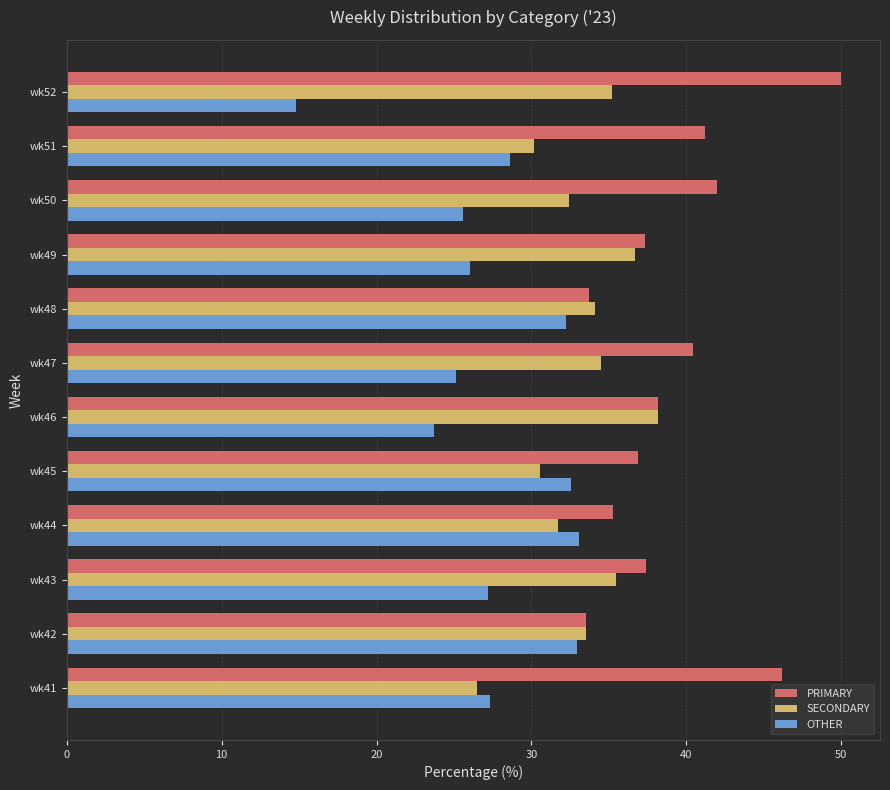

What is the maximum value for PRIMARY?

50.0